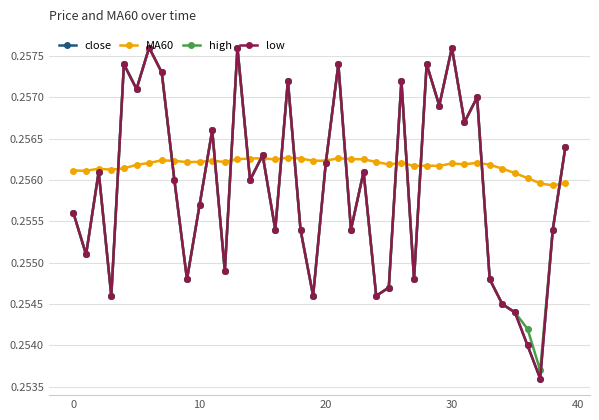

What is the smallest value displayed?

0.3